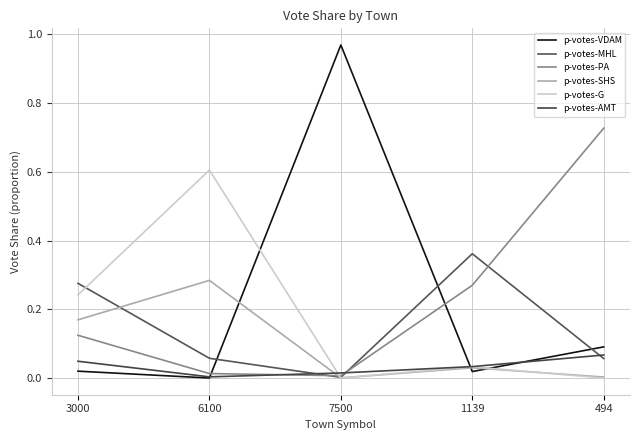

Which series ends up on top after the final intersection of p-votes-VDAM and p-votes-G?

p-votes-VDAM